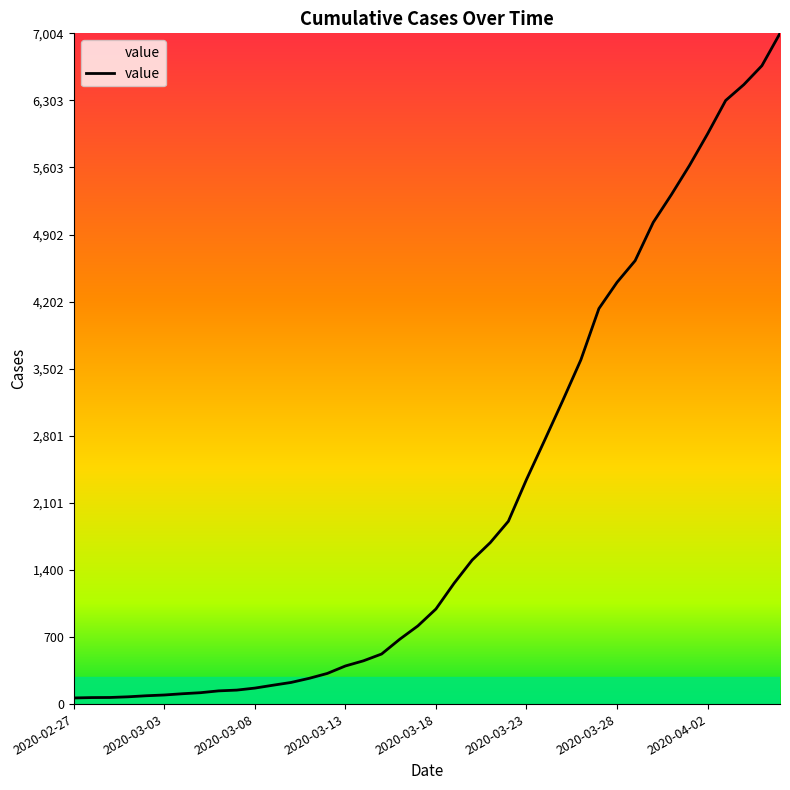

What is the difference between the maximum and minimum values?

6940